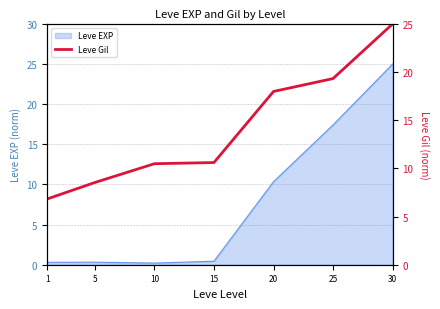

Rank the categories by value from lowest to highest.

1, 5, 10, 15, 20, 25, 30